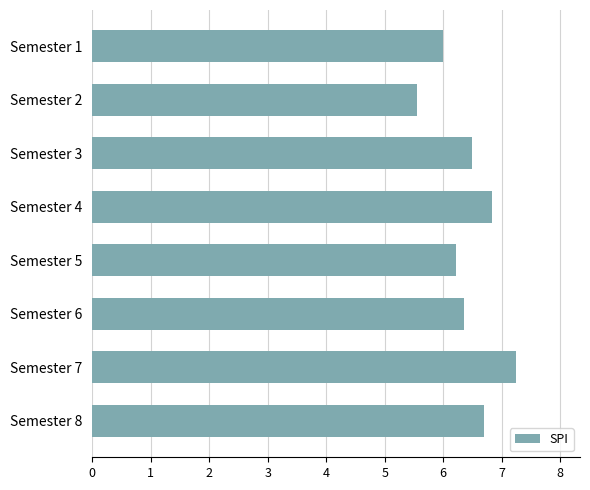

Count the number of data series in this chart.

1